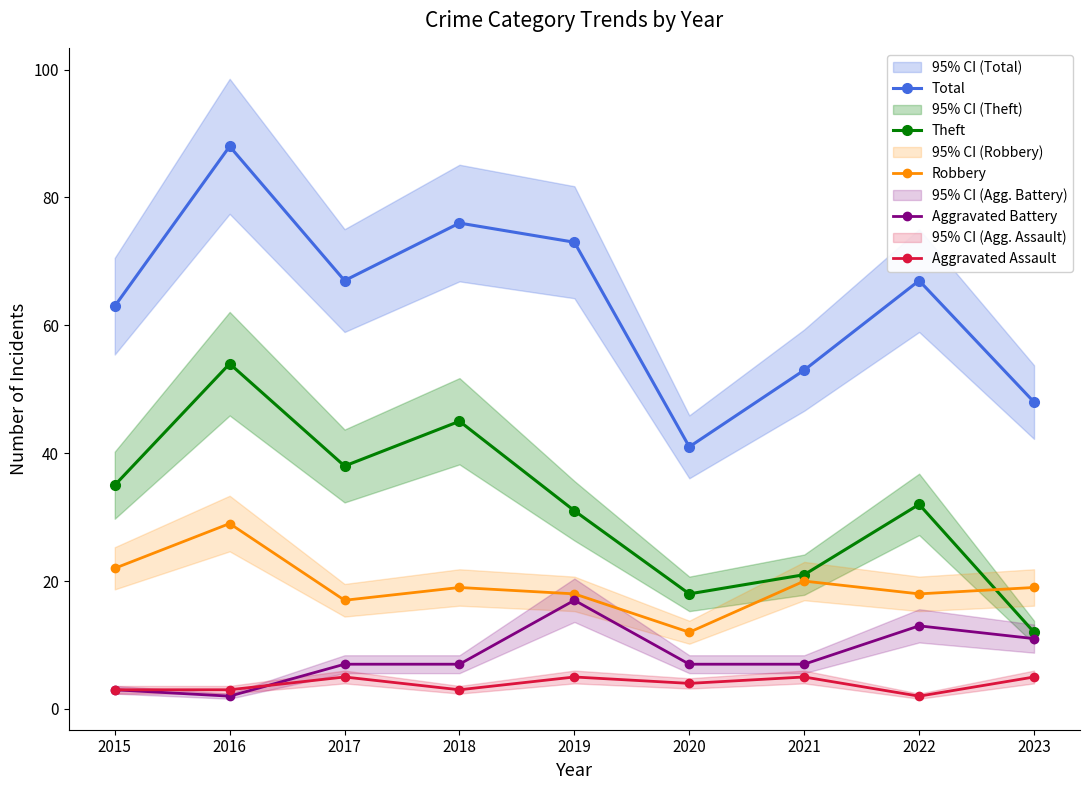

Between which two adjacent categories do Aggravated Battery and Aggravated Assault first intersect?

2016 and 2017